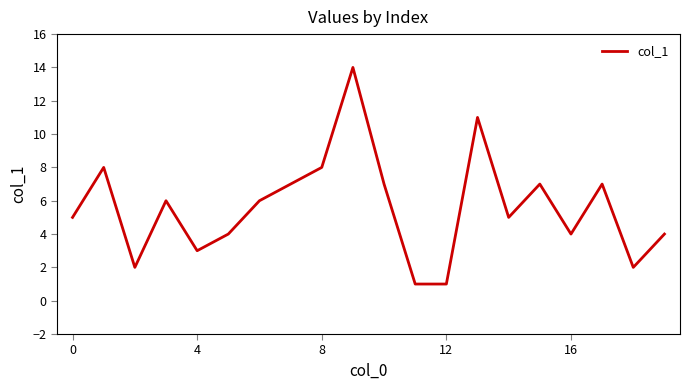

How many categories are shown in the chart?

20